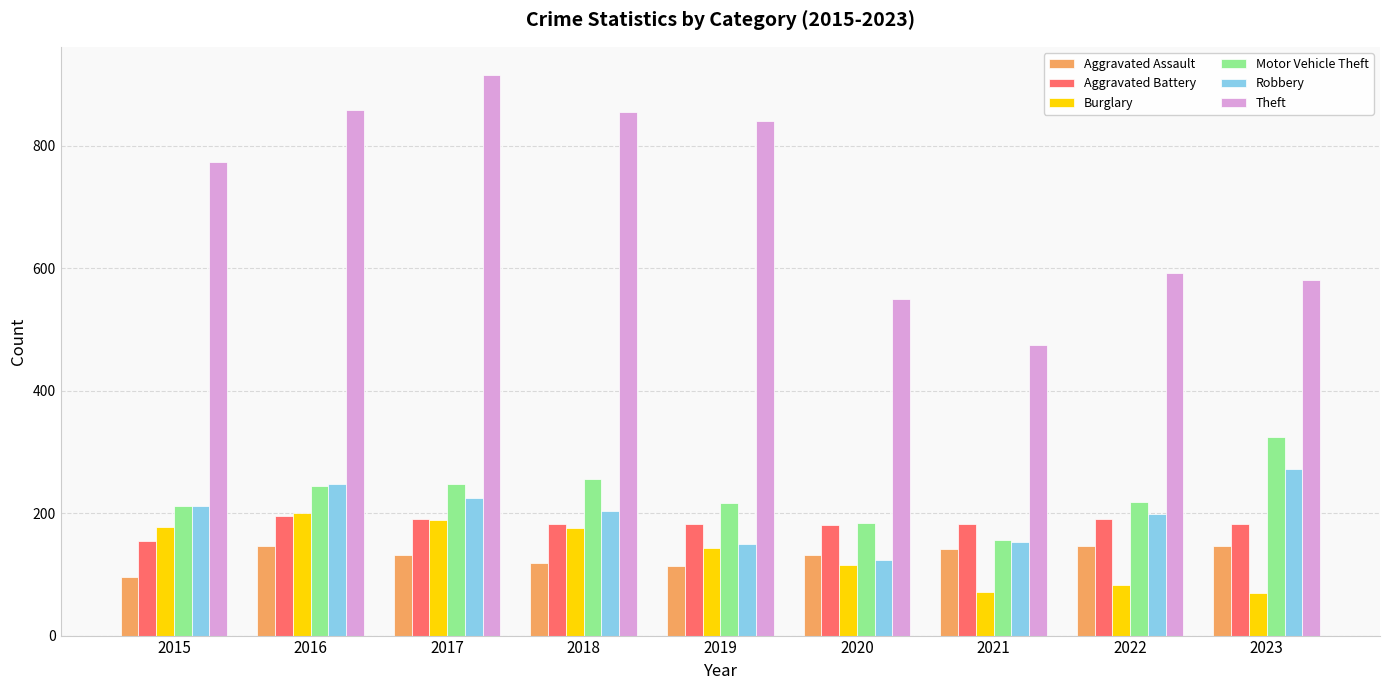

What is the difference between the highest and lowest values at 2016?

712